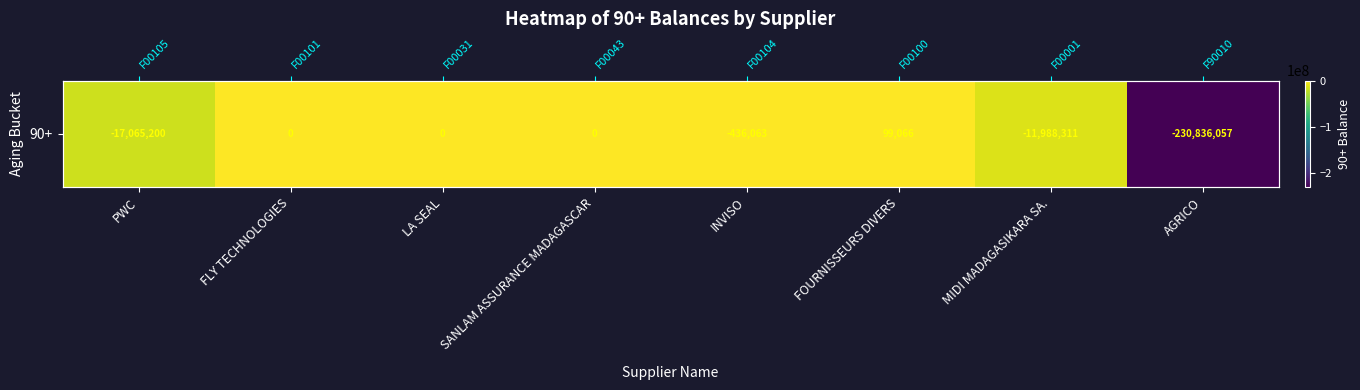

What is the sum of the values at INVISO and FLY TECHNOLOGIES?

-436063.1